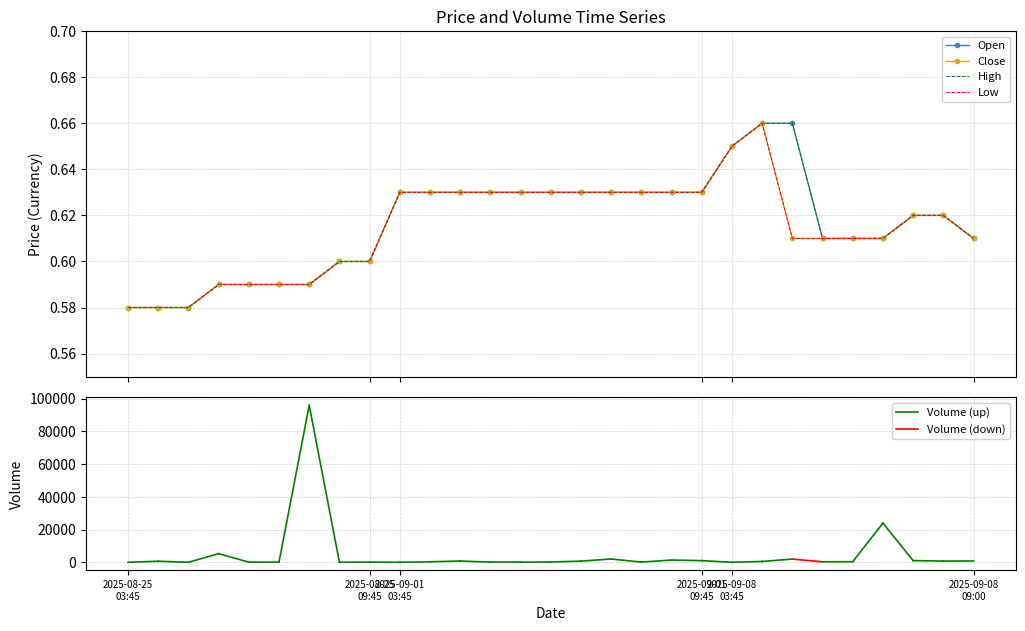

Count the number of categories in the chart.

29